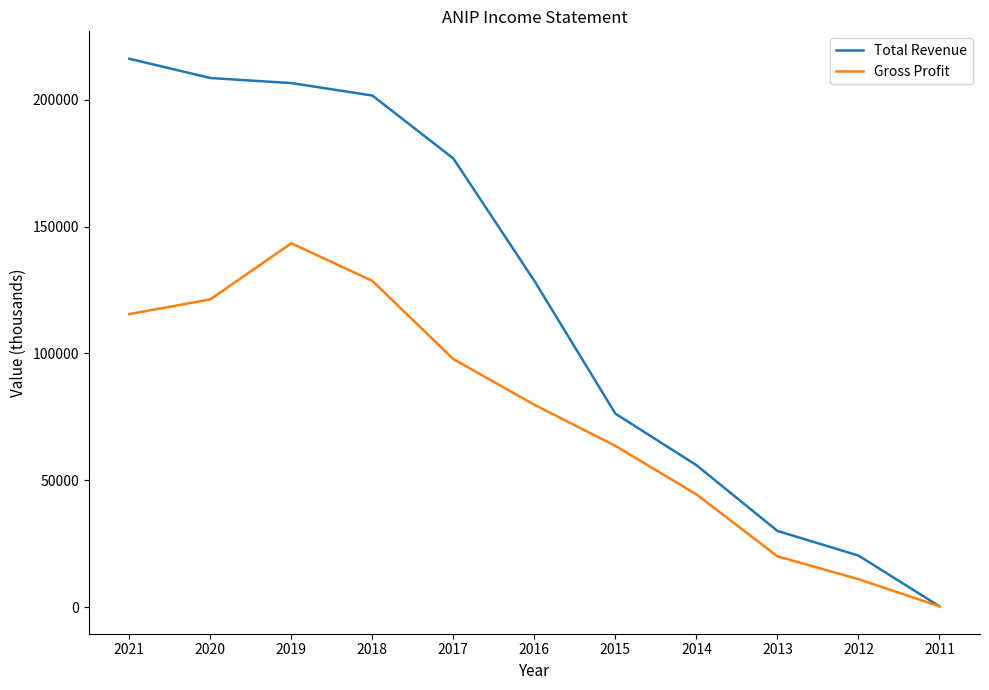

The value of Total Revenue at 2014 is 24748. True or false?

False